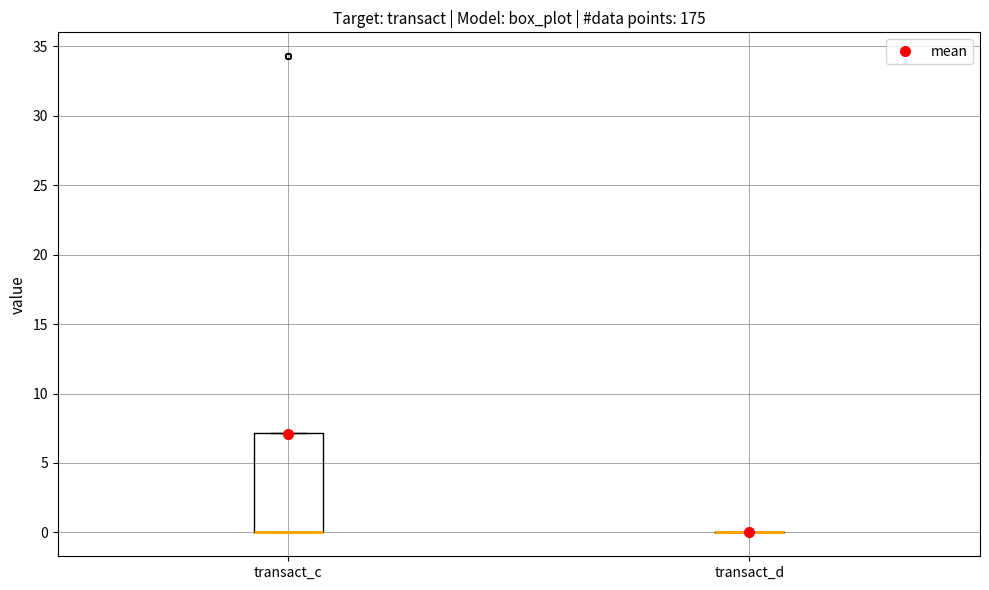

Reading left to right, transcribe this box plot: for each box, give where its median line is, the range the box spans, and where its two whiskers end, as read against the y-axis. The values are not printed on the chart, so give them approximately, as read against the axis.

transact_c: median 0 (drawn on the box's lower edge), box 0 to 7, whiskers 0 to 7
transact_d: box collapsed to a line at 0, whiskers 0 to 0